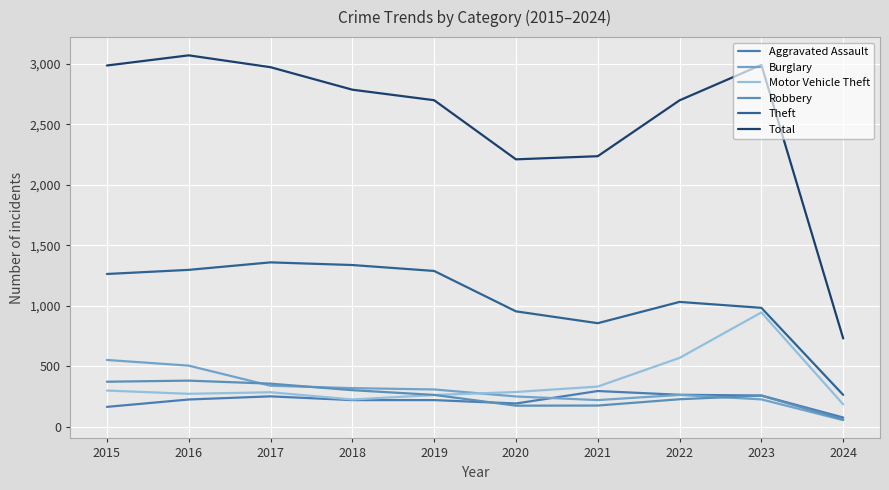

Which category has the lowest value in the Robbery series?

2024